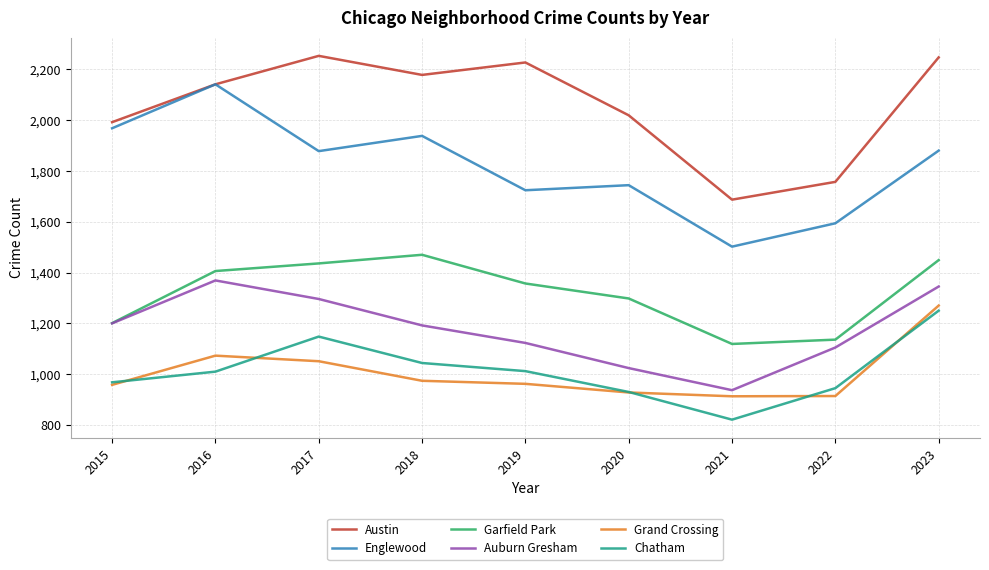

Which category has the highest value in the Grand Crossing series?

2023